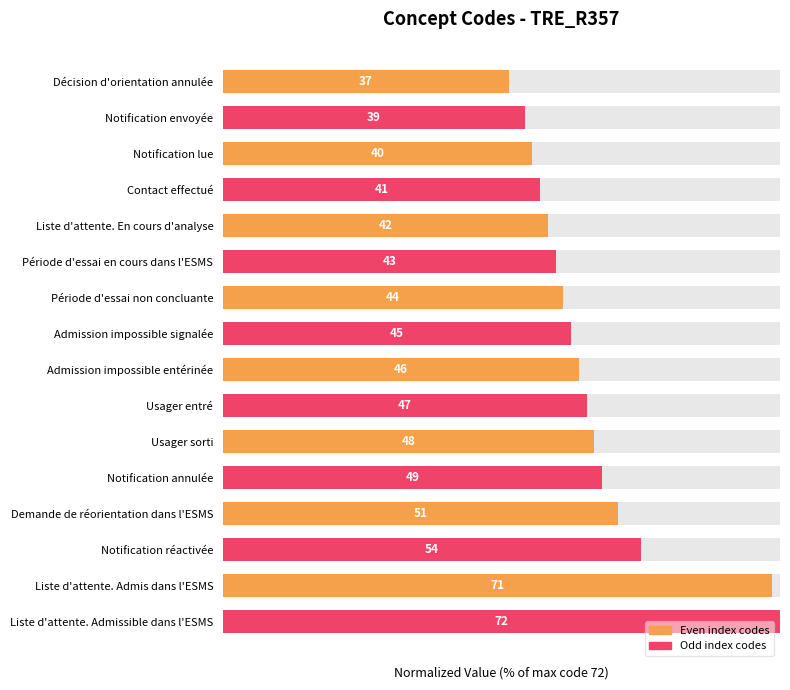

The chart shows a value of 70.8 at Demande de réorientation dans l'ESMS. True or false?

True